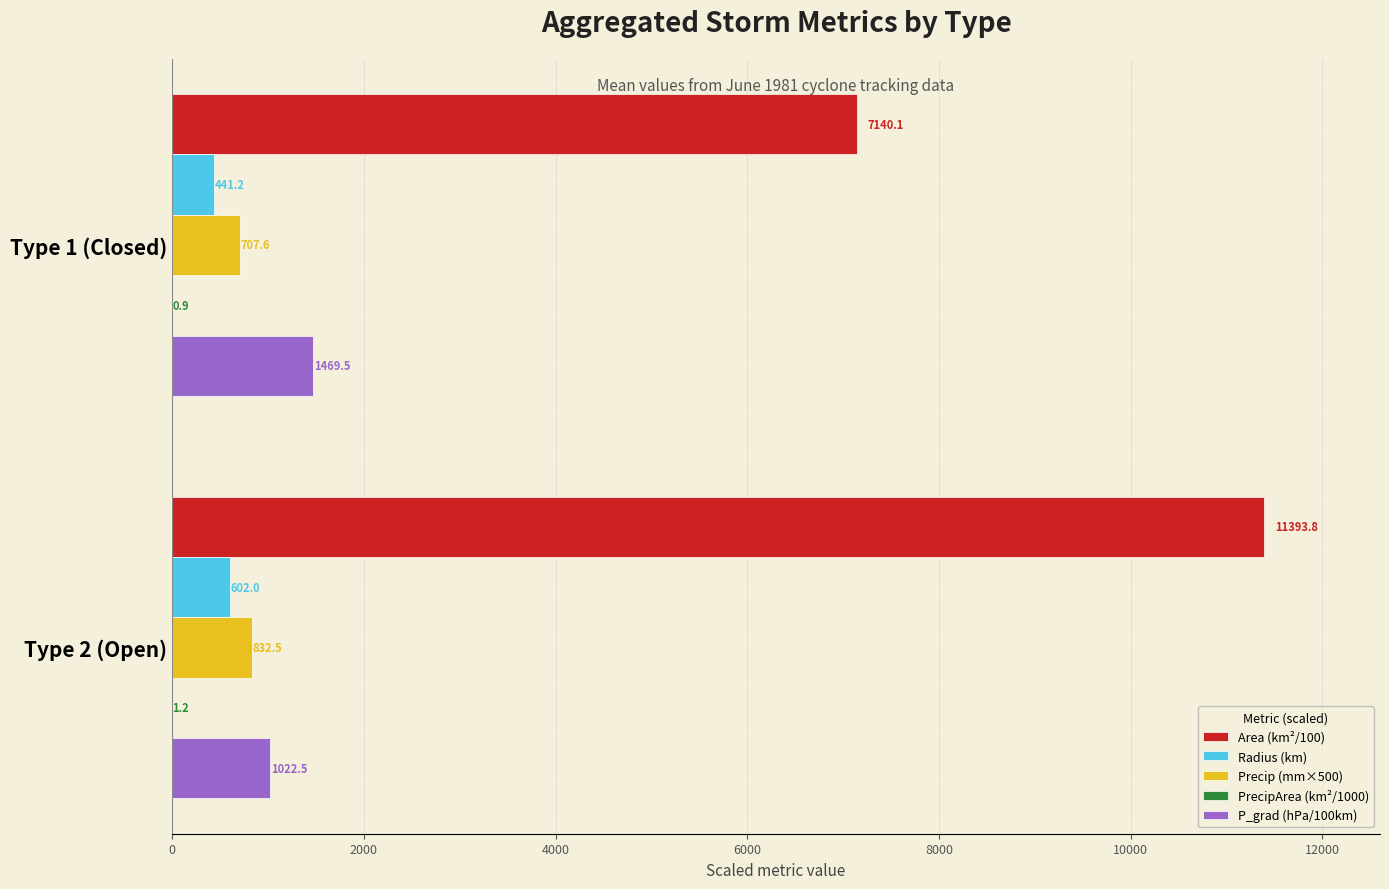

Between Type 1 (Closed) and Type 2 (Open), which series saw the biggest shift?

Area (km²/100)